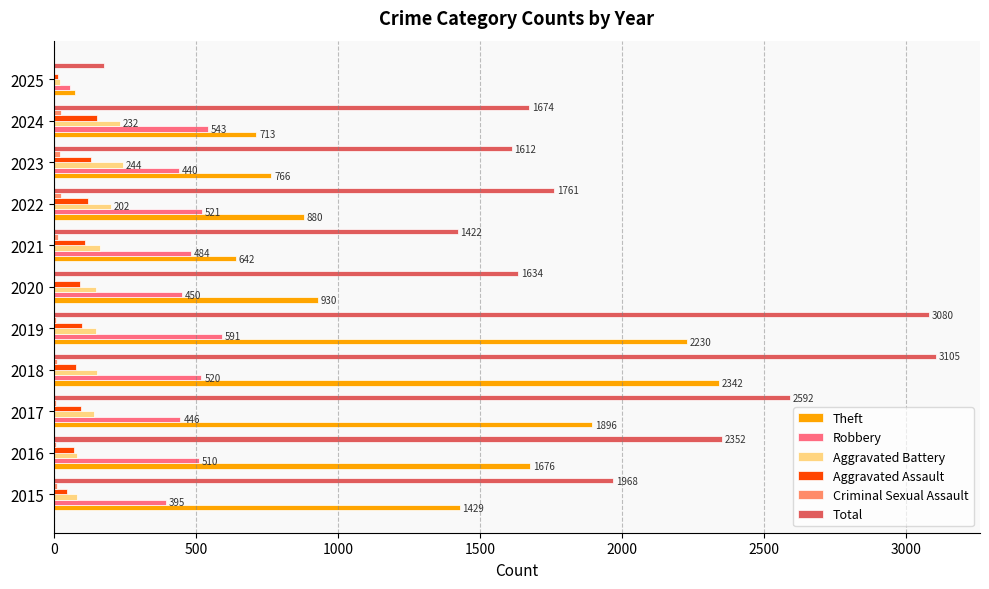

What is the sum of all Aggravated Assault values?

1010